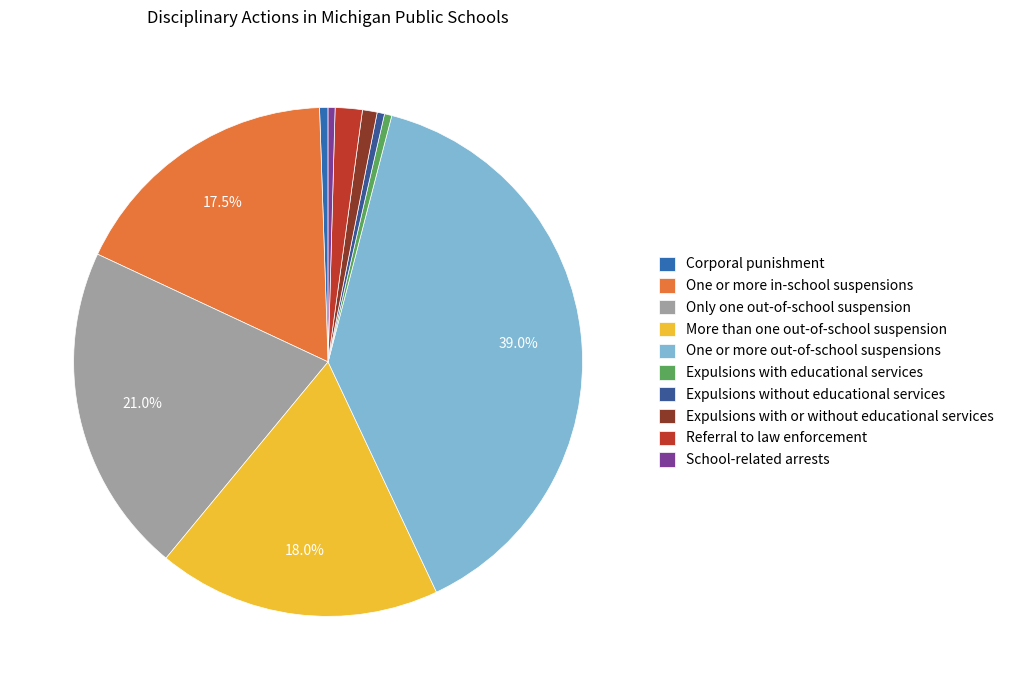

Is there any slice that represents more than half of the pie?

No